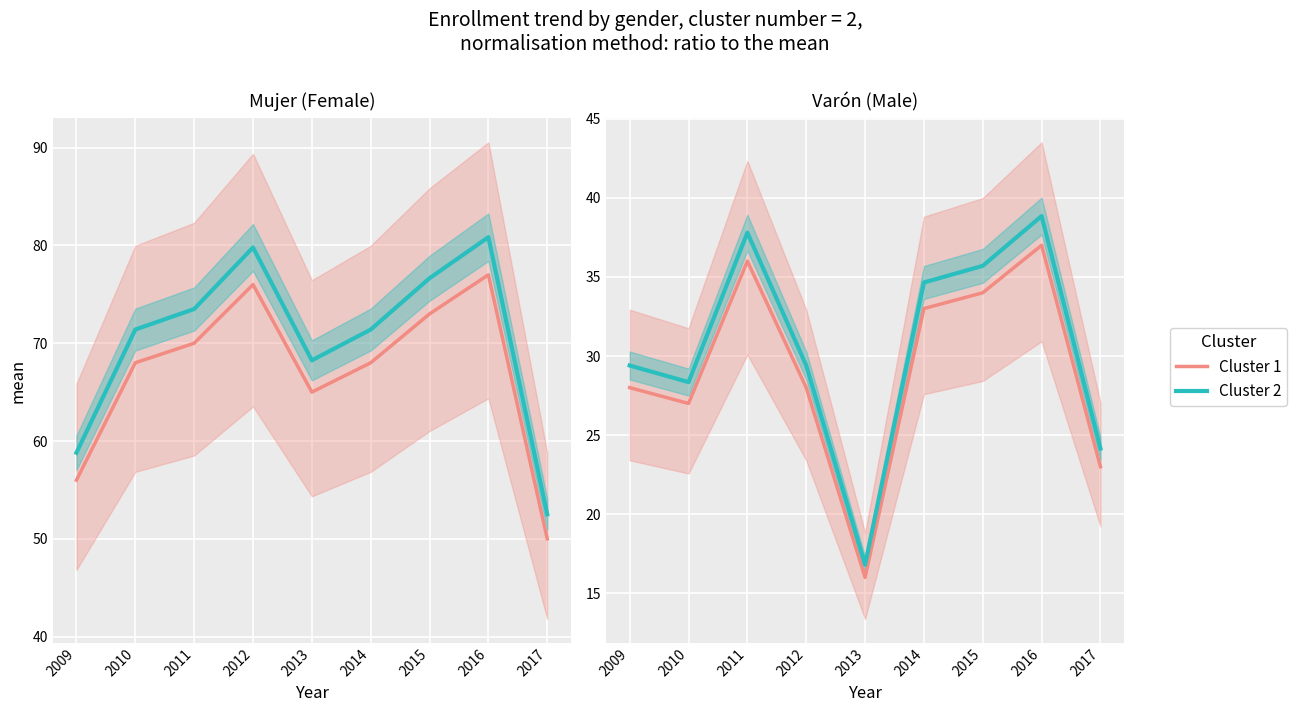

What are all the series names shown in the legend?

Cluster 1, Cluster 2